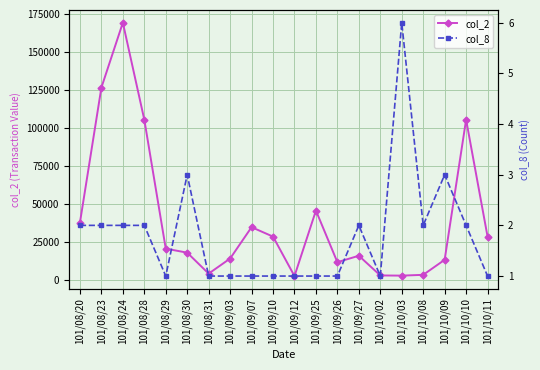

True or false: col_2 and col_8 cross at least once.

False